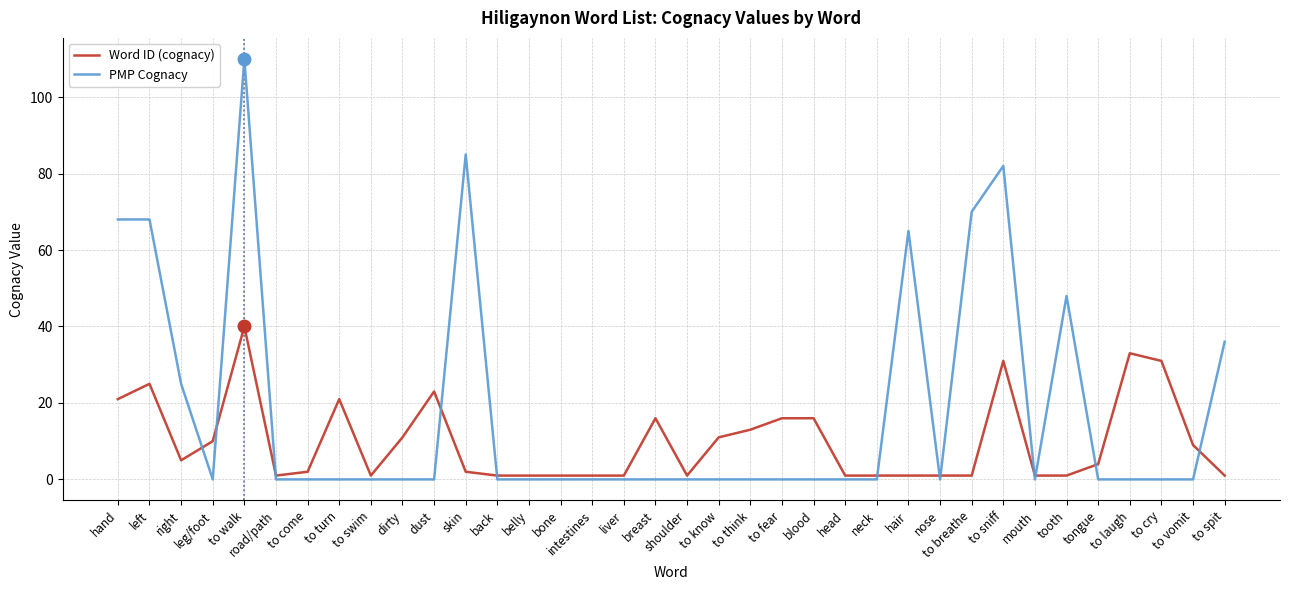

At which category is the sum across all series the highest?

to walk